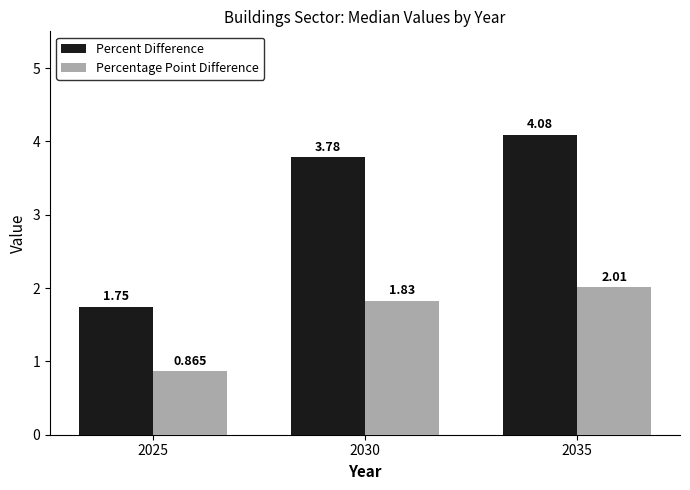

What is the difference between the maximum and minimum values in the Percentage Point Difference series?

1.1